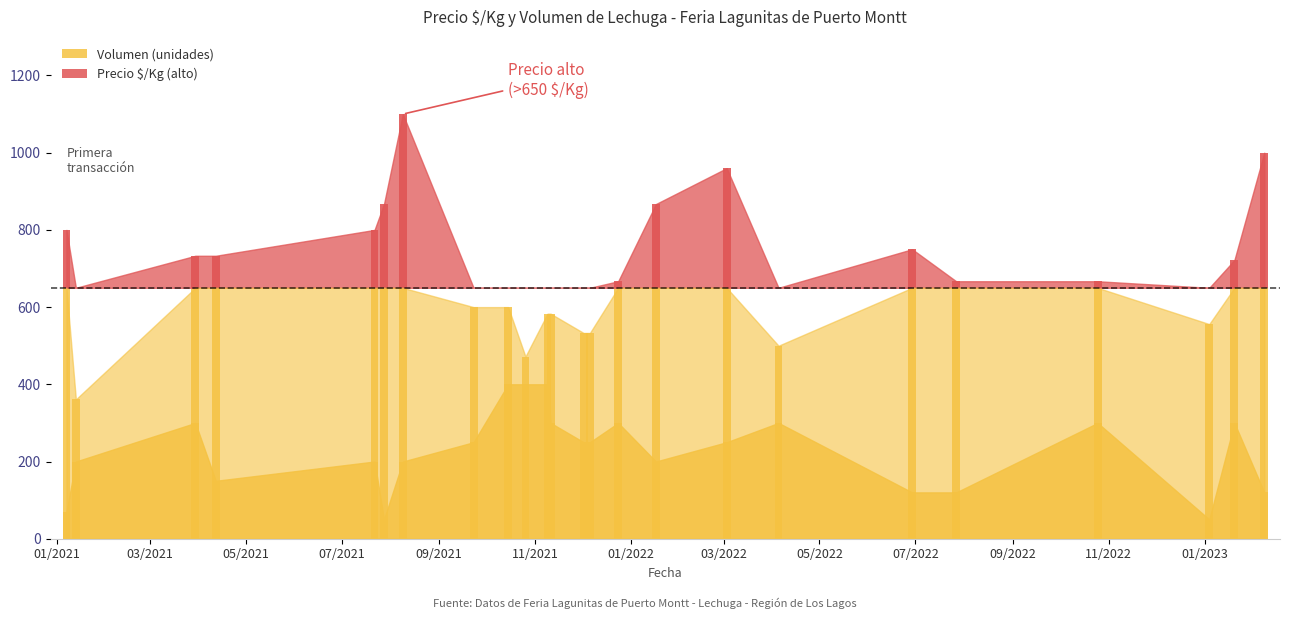

List the labels in order of value, largest first.

2021-10-15, 2021-10-26, 2021-11-09, 2021-03-30, 2021-11-11, 2021-12-24, 2022-04-05, 2022-10-25, 2023-01-20, 2021-09-23, 2021-12-02, 2021-12-06, 2022-03-03, 2021-01-13, 2021-07-22, 2021-08-09, 2022-01-17, 2021-04-12, 2022-06-29, 2022-07-27, 2023-02-08, 2021-01-07, 2021-07-28, 2023-01-04